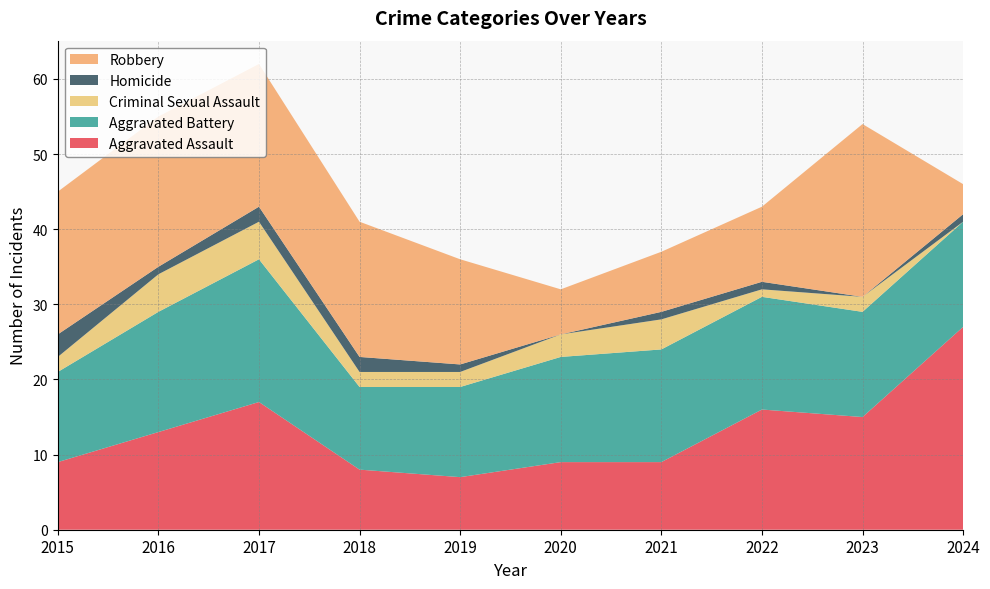

Reading right to left, transcribe all the data shown in this chart.

Aggravated Assault: 27	15	16	9	9	7	8	17	13	9
Aggravated Battery: 14	14	15	15	14	12	11	19	16	12
Criminal Sexual Assault: 0	2	1	4	3	2	2	5	5	2
Homicide: 1	0	1	1	0	1	2	2	1	3
Robbery: 4	23	10	8	6	14	18	19	20	19